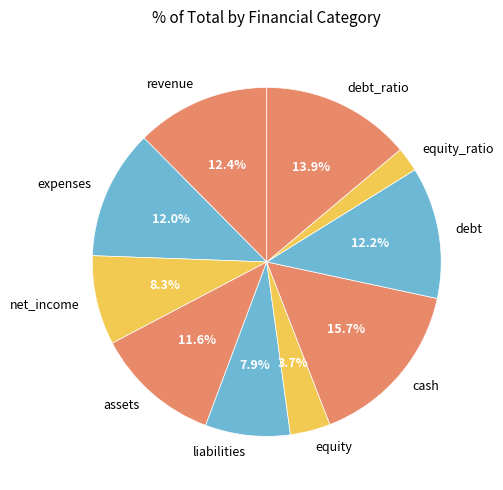

To the nearest percent, what percentage of the pie is debt?

12%